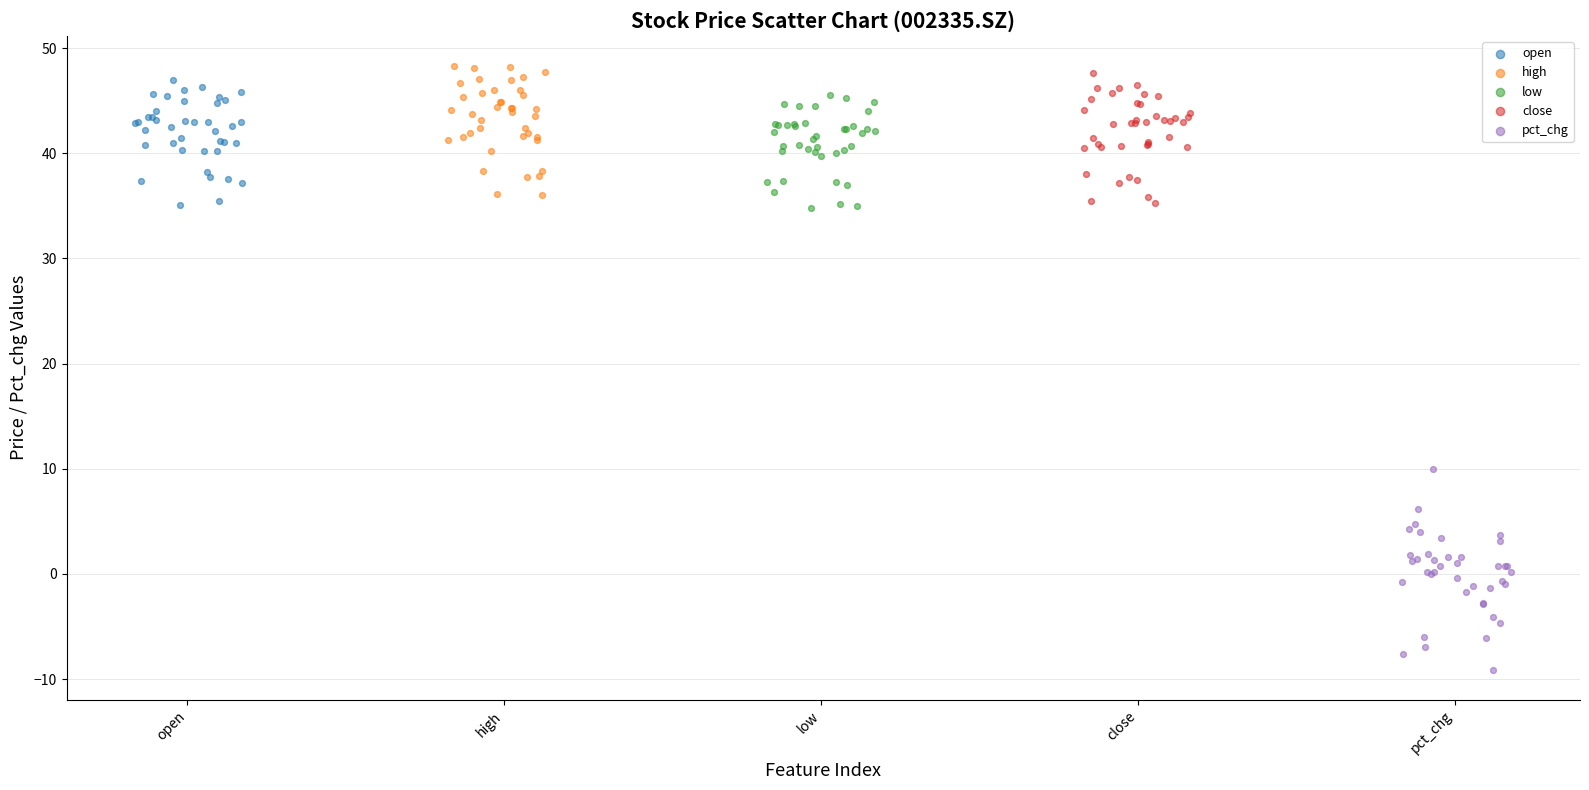

Which series has the largest Y range (max minus min)?

pct_chg